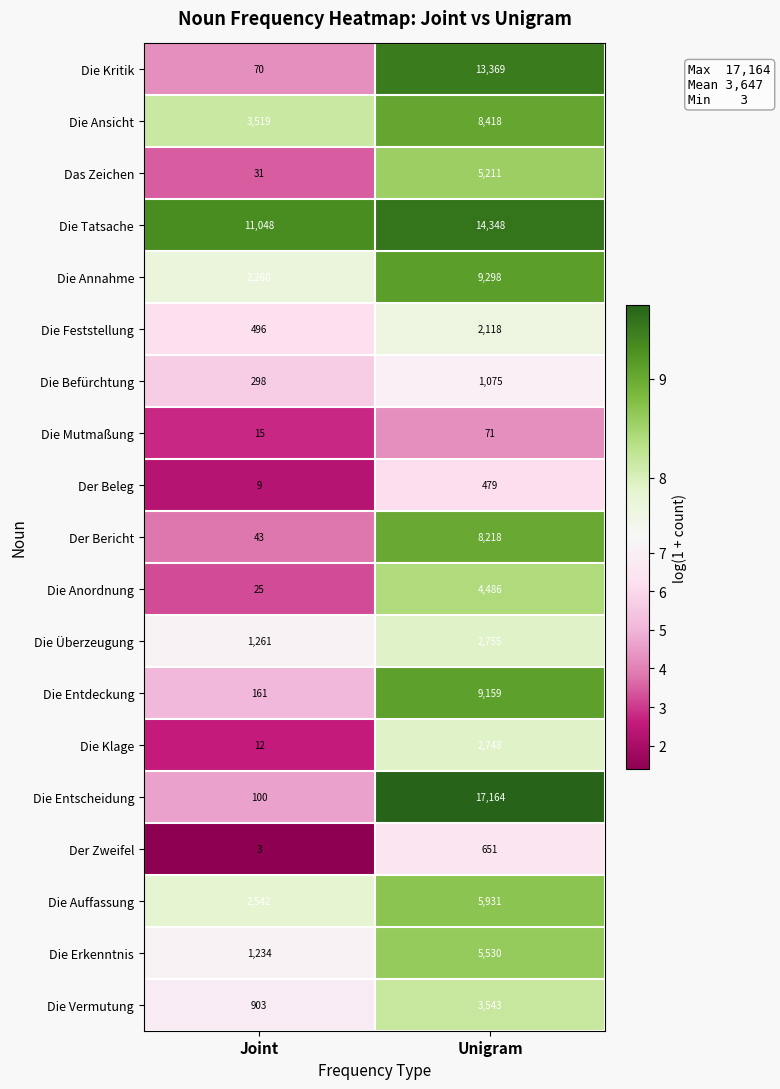

What is the minimum value shown in the chart?

3